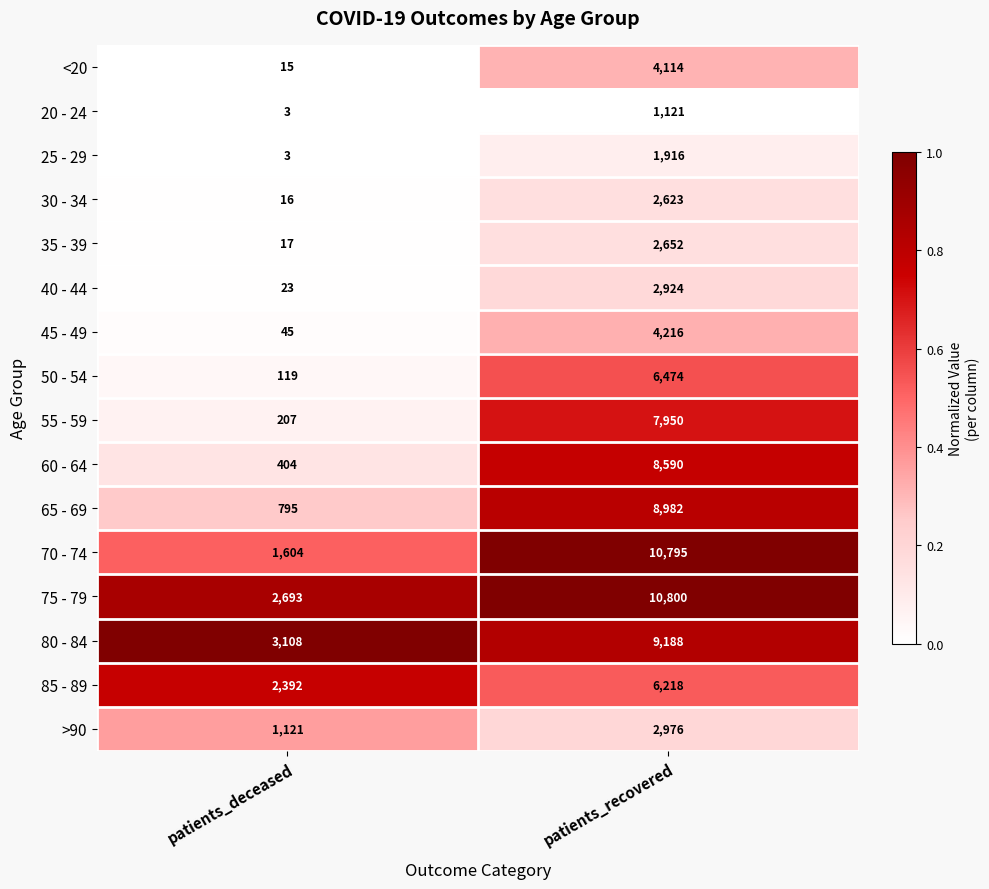

At which label does 30 - 34 reach its peak?

patients_recovered